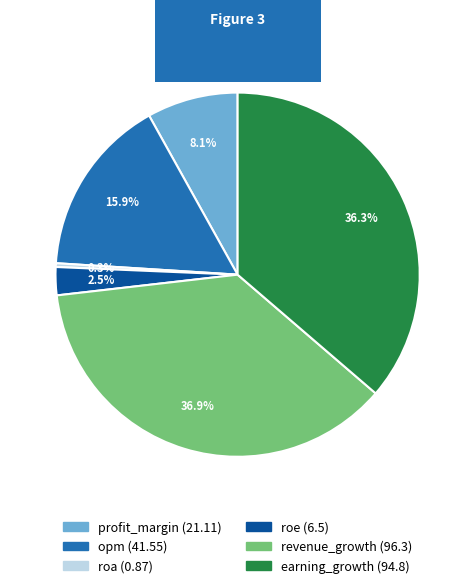

How much of the chart is everything except roe?

97.5%